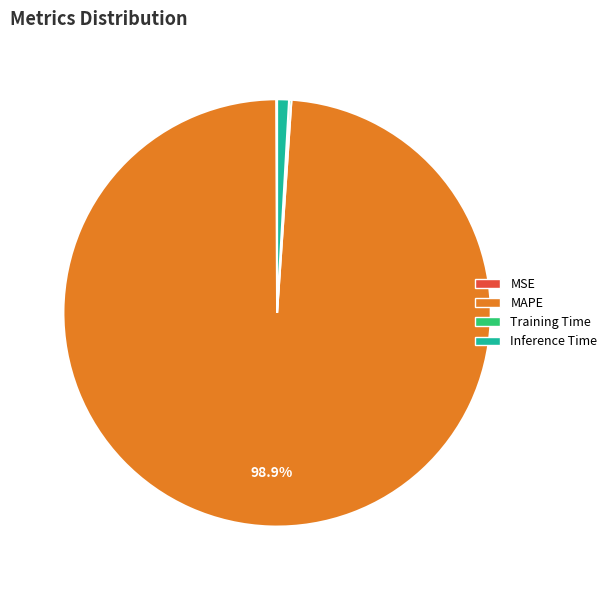

Is there a majority slice in this chart?

Yes